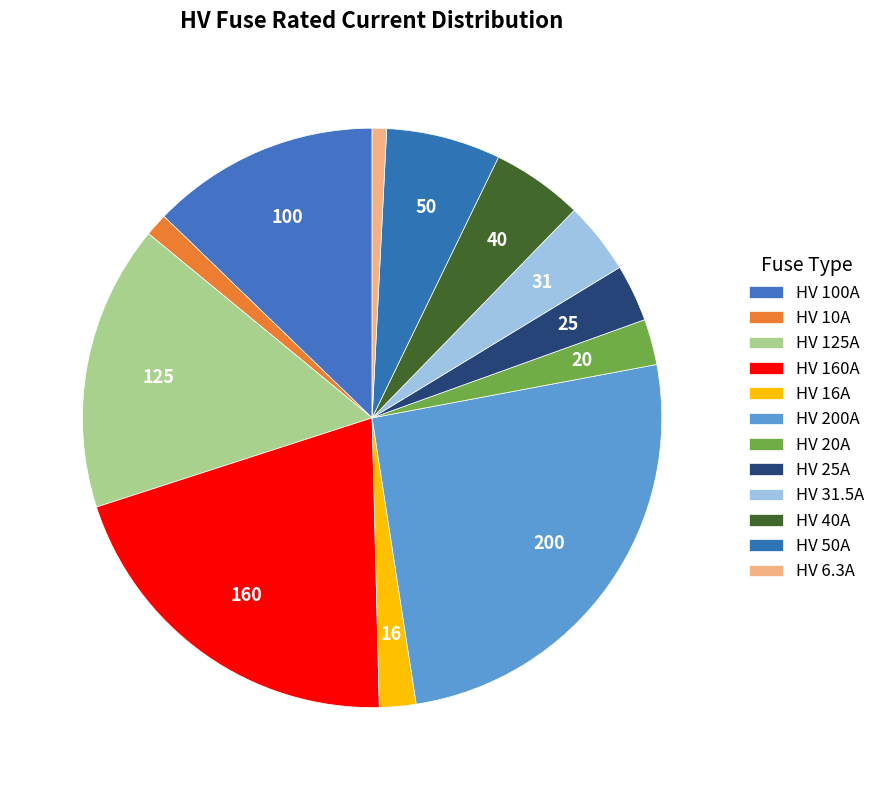

How many slices are in this pie chart?

12